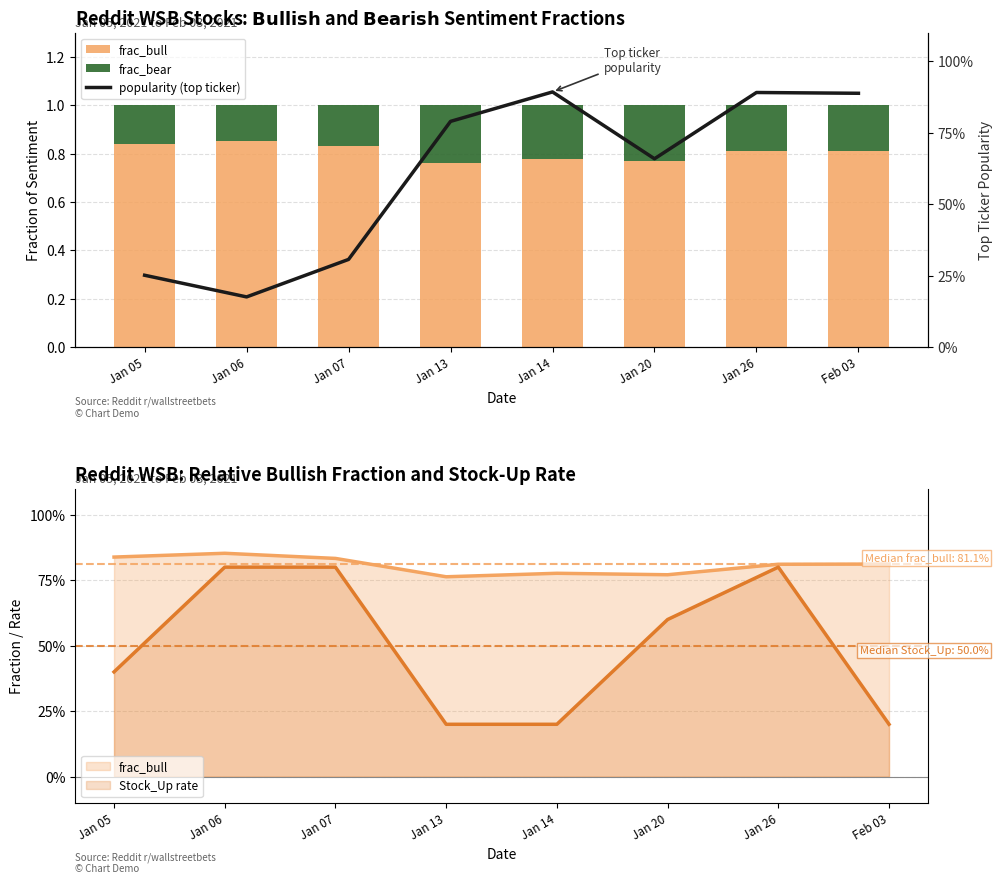

Reading left to right, what are all the values shown in this chart?

frac_bull: Jan 05=0.8	Jan 06=0.9	Jan 07=0.8	Jan 13=0.8	Jan 14=0.8	Jan 20=0.8	Jan 26=0.8	Feb 03=0.8
frac_bear: Jan 05=0.2	Jan 06=0.1	Jan 07=0.2	Jan 13=0.2	Jan 14=0.2	Jan 20=0.2	Jan 26=0.2	Feb 03=0.2
popularity (top ticker): Jan 05=0.3	Jan 06=0.2	Jan 07=0.3	Jan 13=0.8	Jan 14=0.9	Jan 20=0.7	Jan 26=0.9	Feb 03=0.9